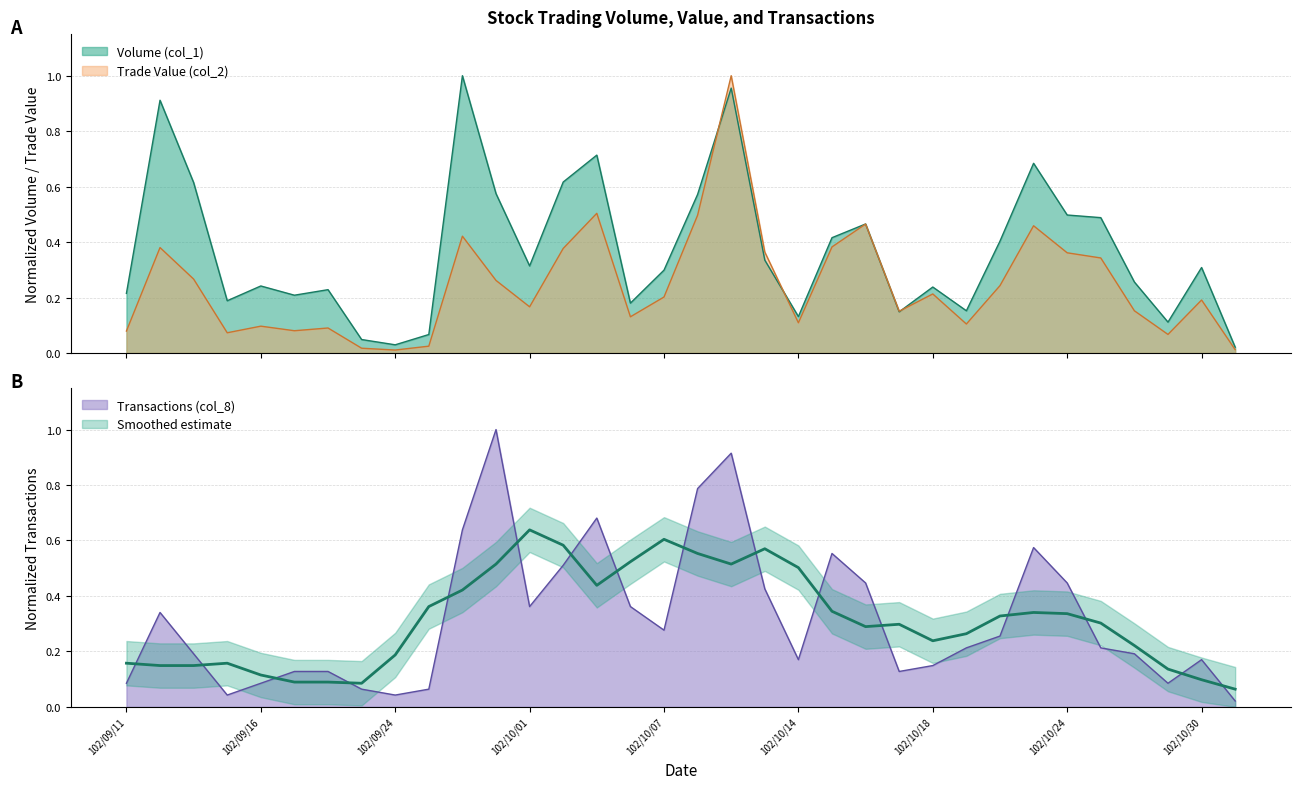

At how many categories does at least one series exceed 0?

34